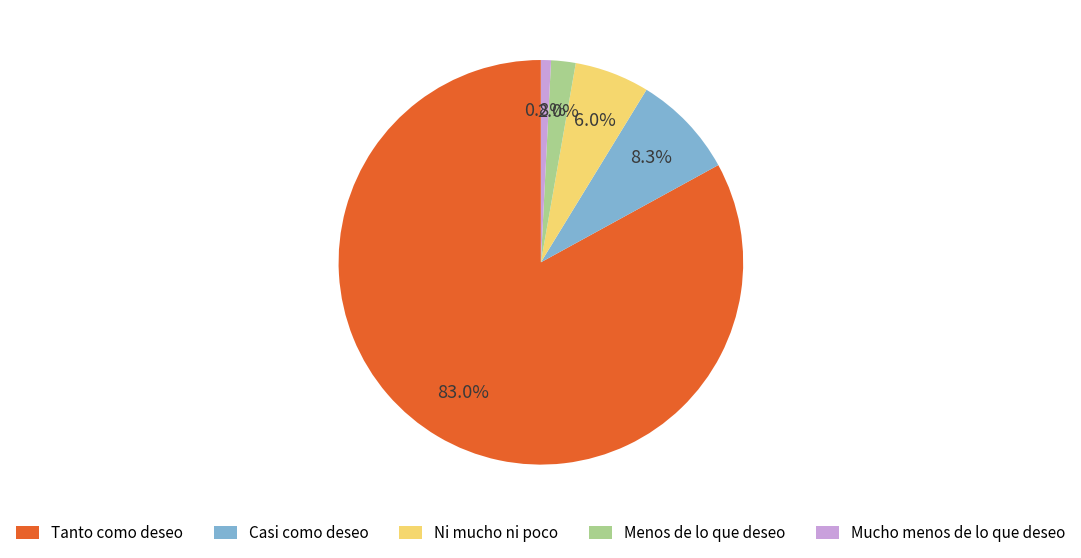

What portion of the pie excludes Mucho menos de lo que deseo?

99.2%